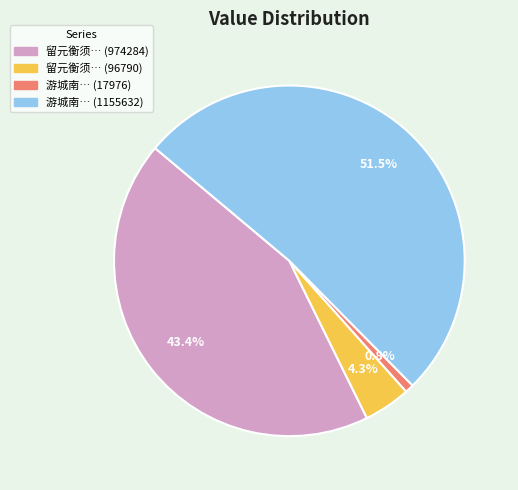

Combined, do 留元衡须… (96790) and 游城南… (17976) account for over 50%?

No